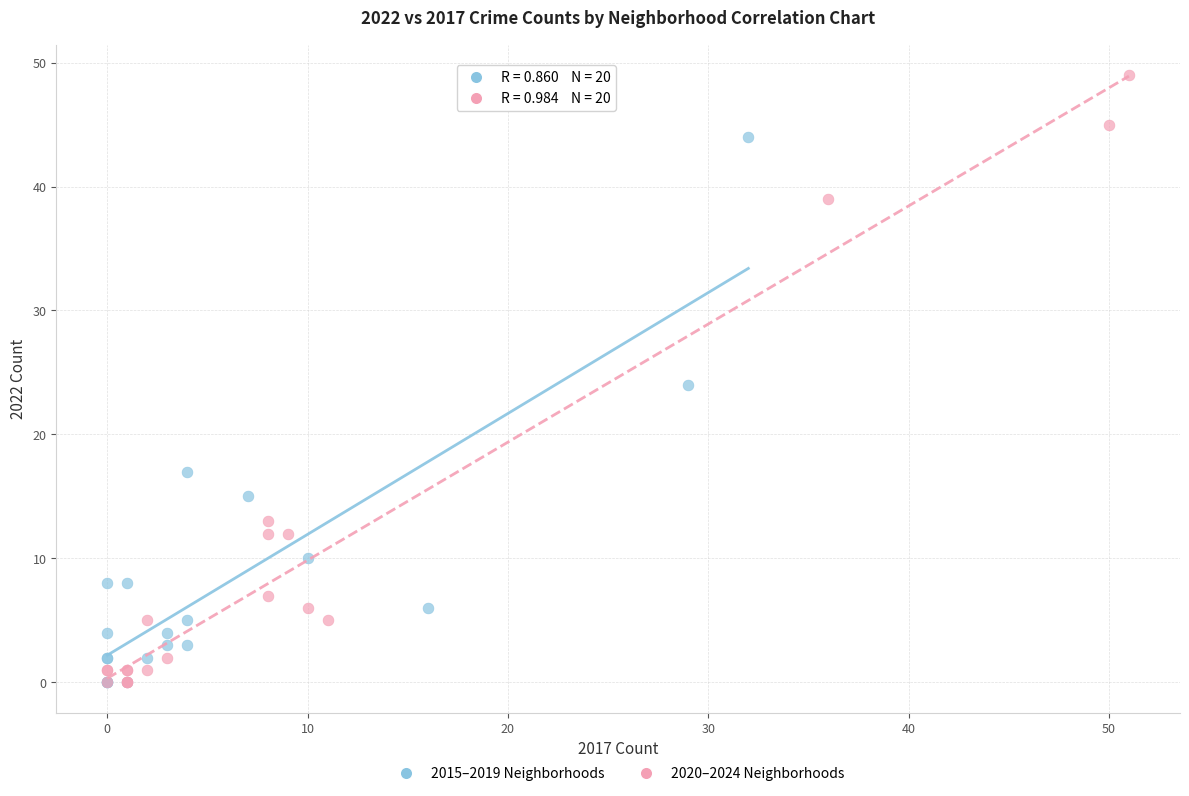

Which series contains the highest Y value?

2020–2024 Neighborhoods